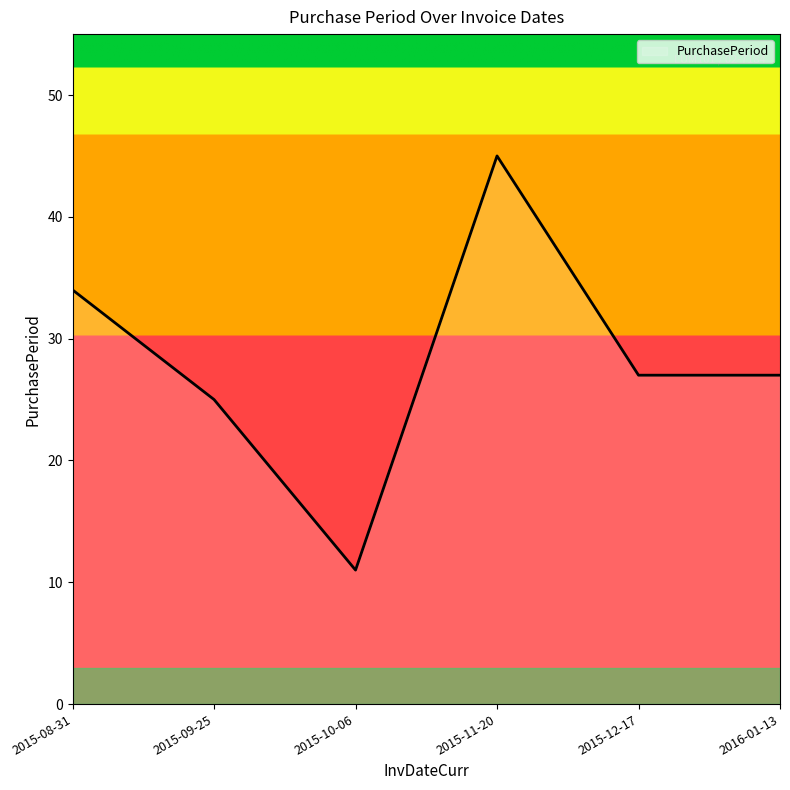

True or false: there are more than 1 points higher than both neighbors.

False